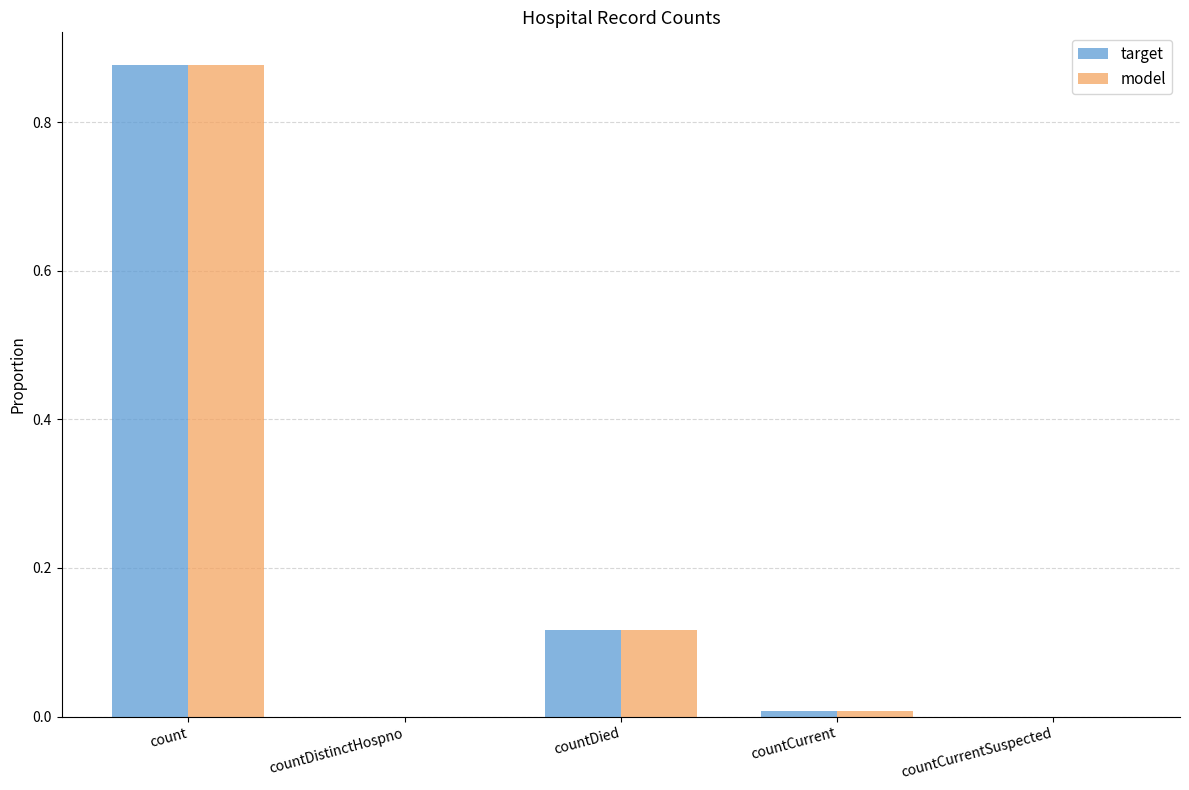

How many groups of bars are there?

5